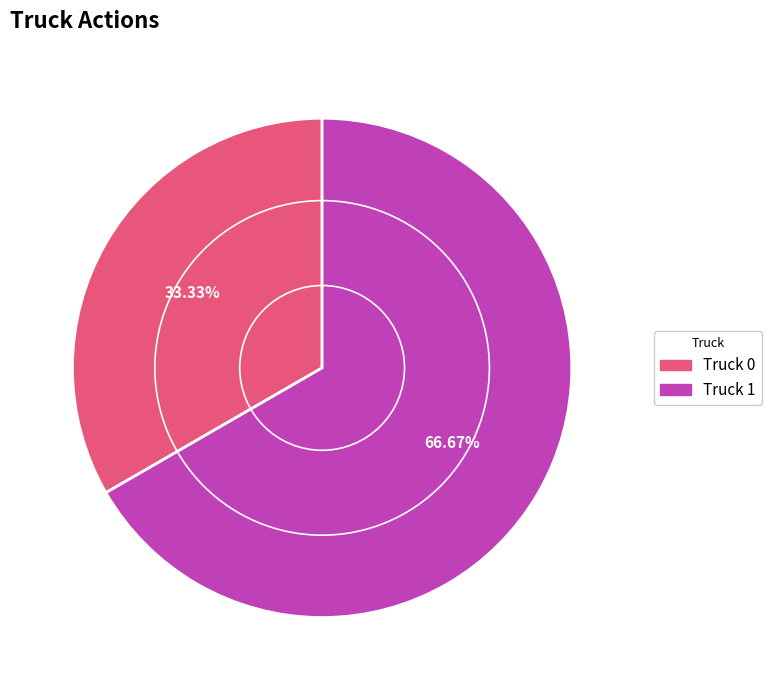

To the nearest percent, what is the average slice percentage?

50%